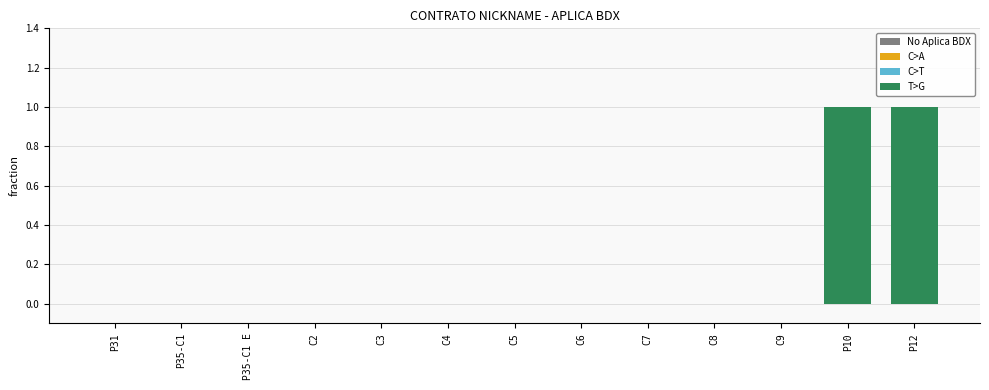

What is the change in value from C6 to P12?

+1